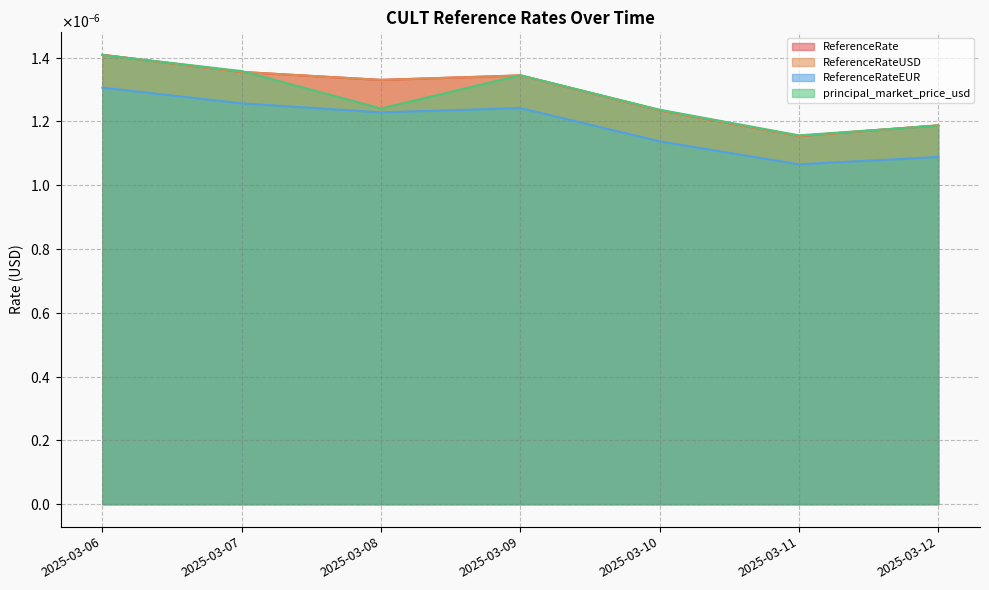

True or false: ReferenceRateUSD has a value of 0.0 at 2025-03-09.

False